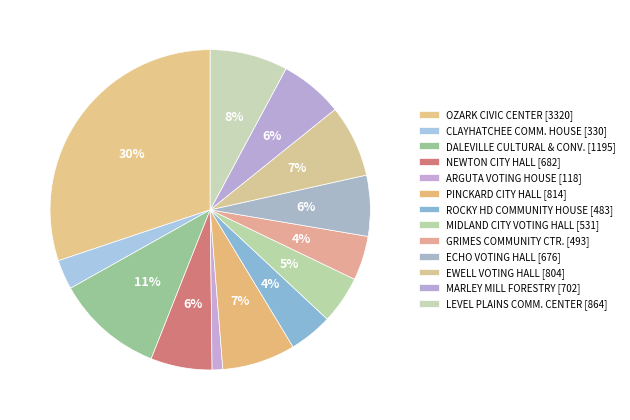

Combined, do EWELL VOTING HALL and GRIMES COMMUNITY CTR. account for over 50%?

No